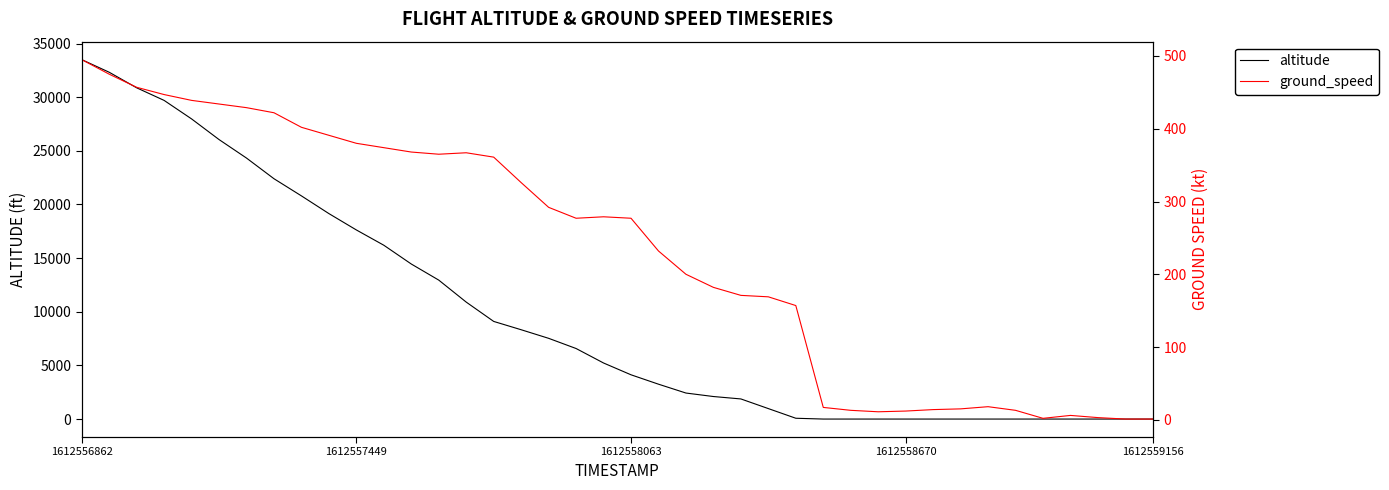

What is the sum of all altitude values?

390800